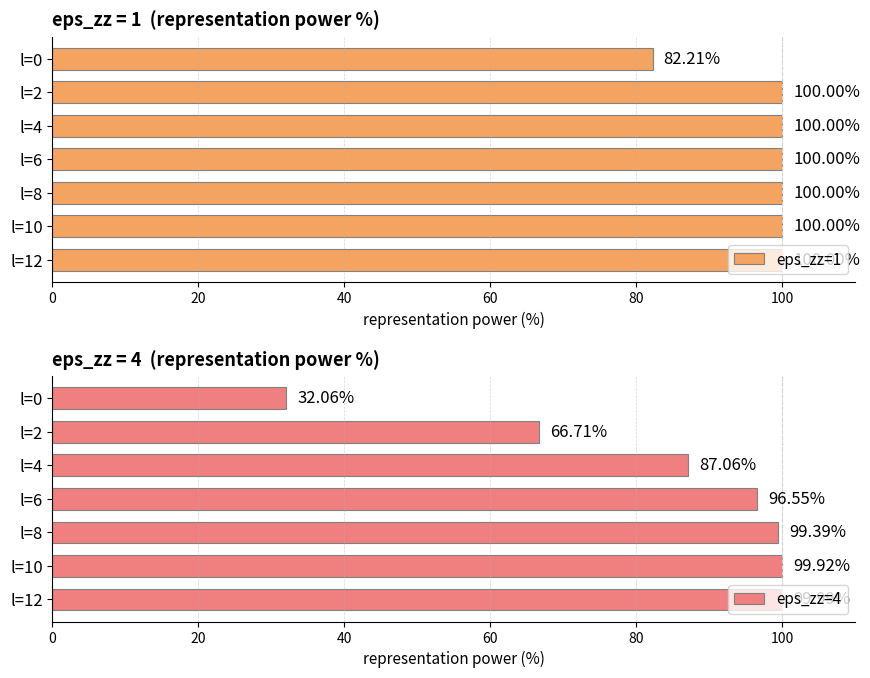

What is the sum of all eps_zz=1 values?

682.2